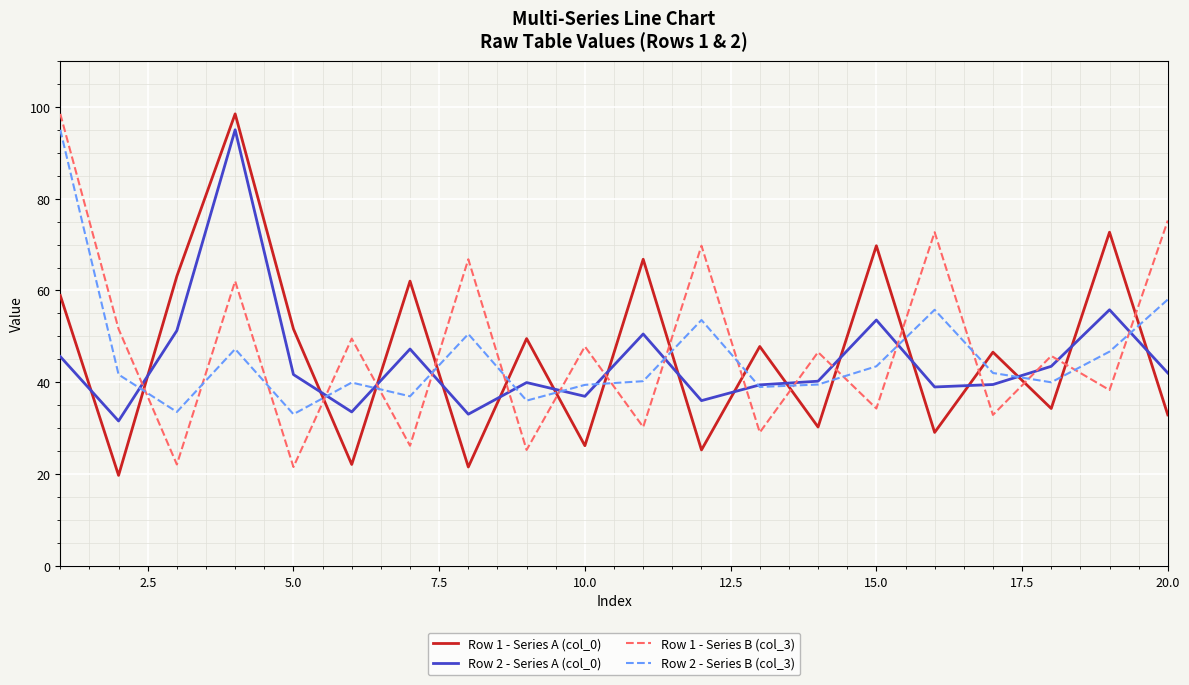

What is the smallest value displayed?

19.7